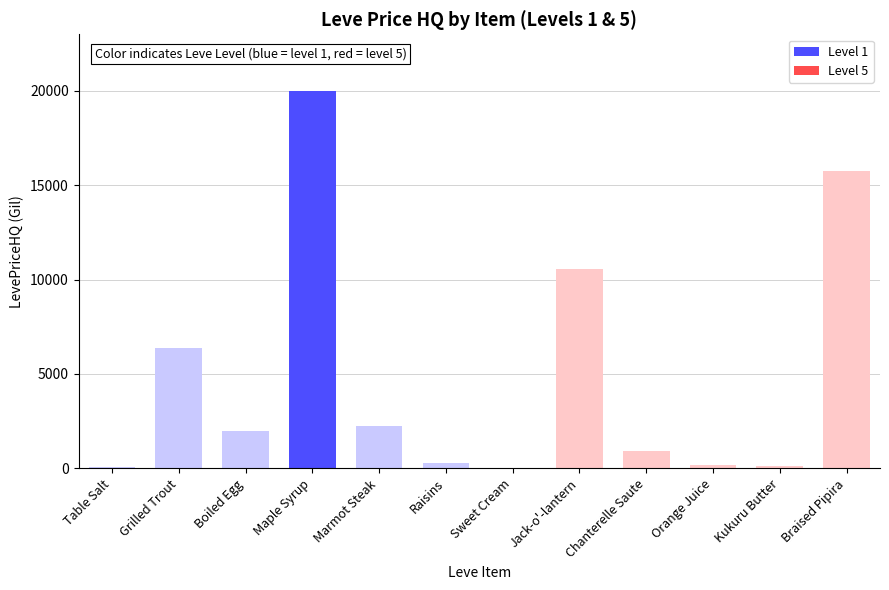

What is the change in value from Grilled Trout to Jack-o'-lantern?

+4154.0